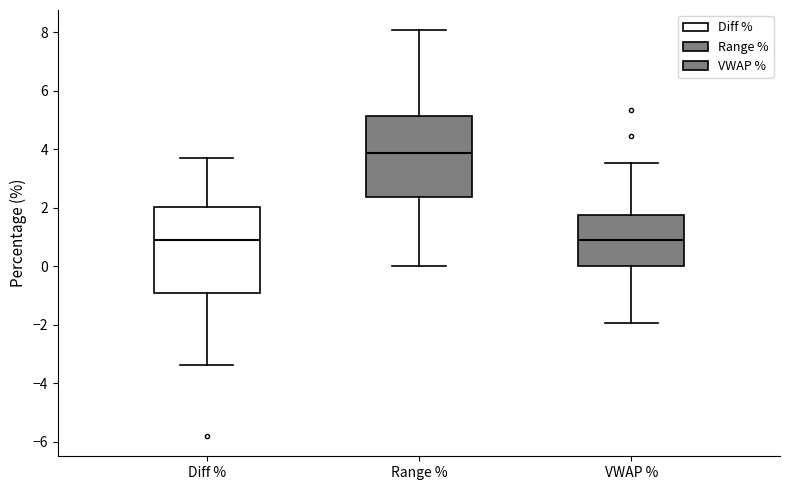

Reading left to right, transcribe this box plot: for each box, give where its median line is, the range the box spans, and where its two whiskers end, as read against the y-axis. The values are not printed on the chart, so give them approximately, as read against the axis.

Diff %: median 1.0, box -1.0 to 2.0, whiskers -3.4 to 3.6
Range %: median 3.8, box 2.4 to 5.2, whiskers 0.0 to 8.0
VWAP %: median 0.8, box 0.0 to 1.8, whiskers -2.0 to 3.6